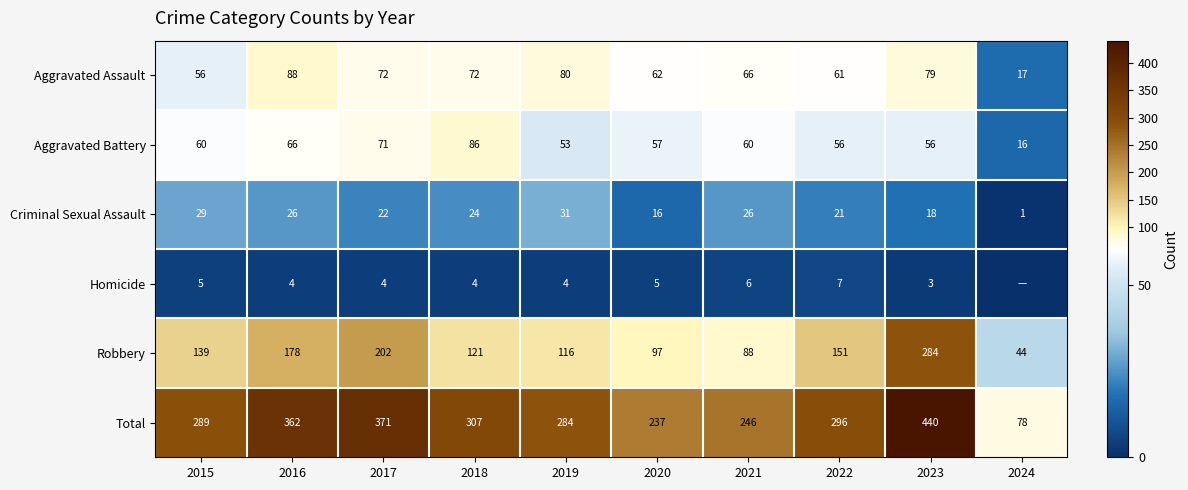

Rank the series at 2018 from highest to lowest value.

Total, Robbery, Aggravated Battery, Aggravated Assault, Criminal Sexual Assault, Homicide